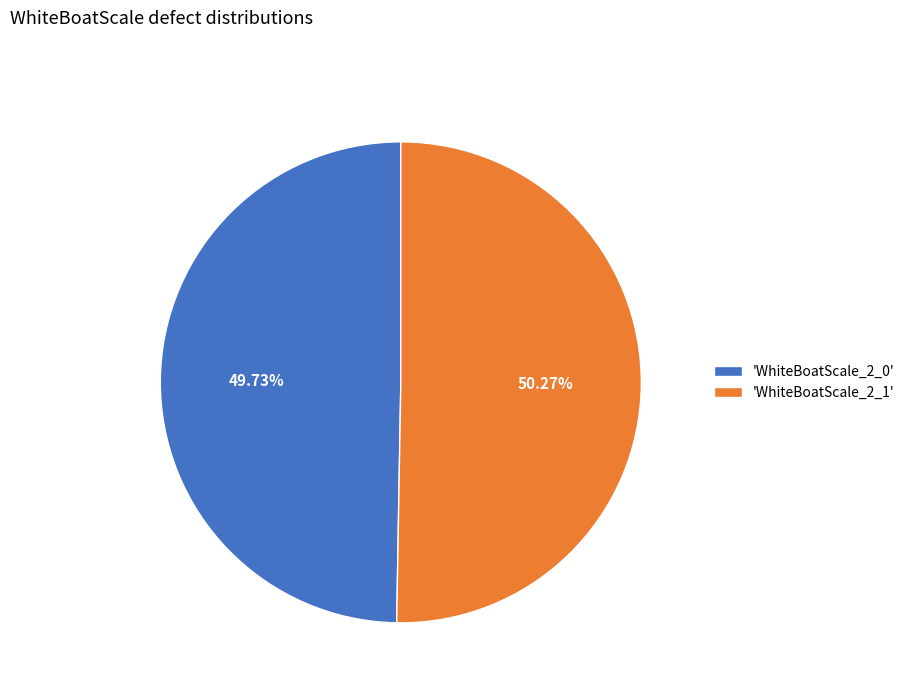

Approximately how many times larger is the value at 'WhiteBoatScale_2_1' compared to 'WhiteBoatScale_2_0'?

1.0